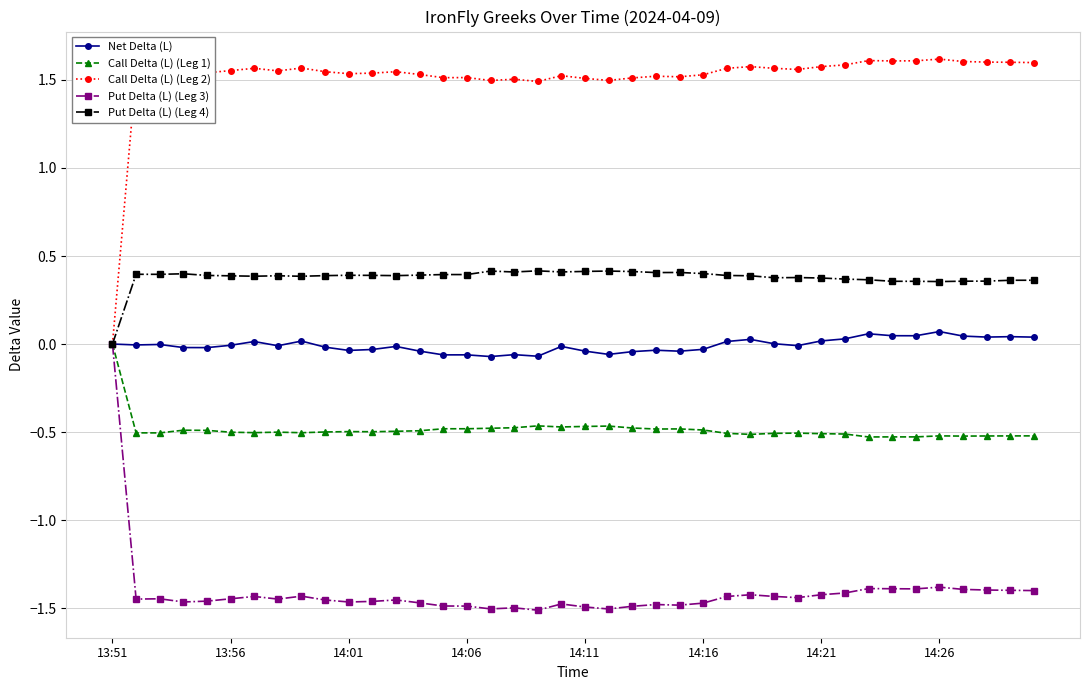

At how many categories does at least one series exceed 1?

39